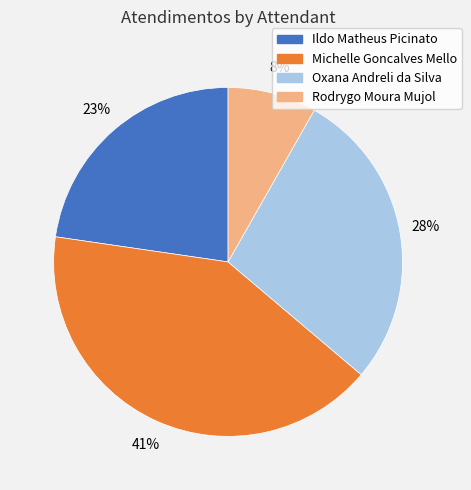

True or false: Michelle Goncalves Mello accounts for 54% of the total.

False